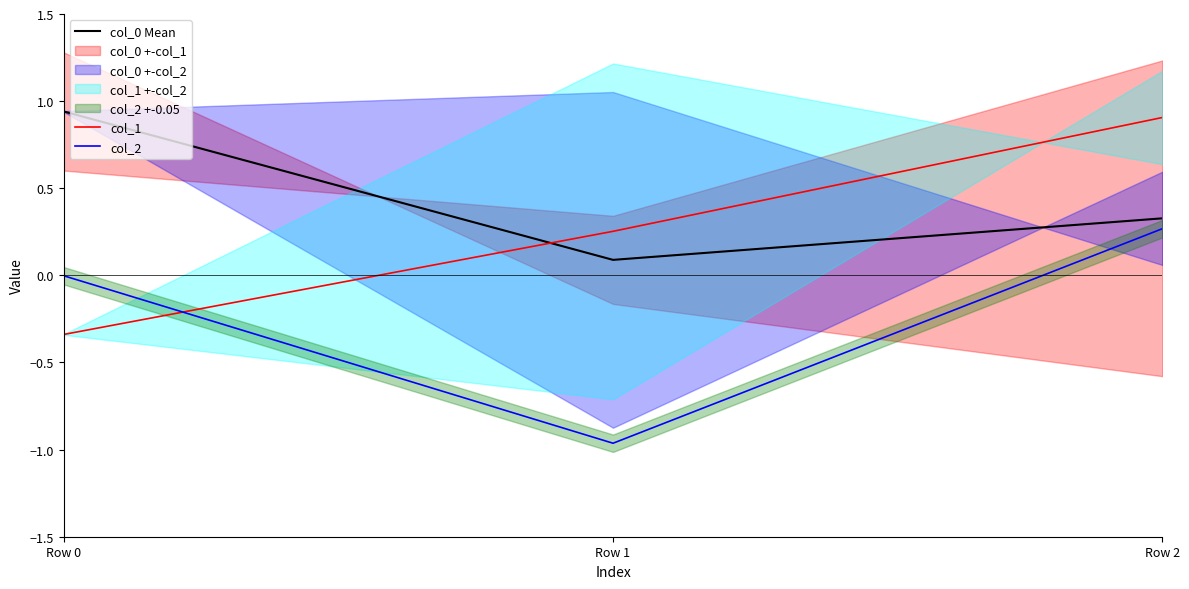

Rank the series at Row 0 from highest to lowest value.

col_0 Mean, col_2, col_1